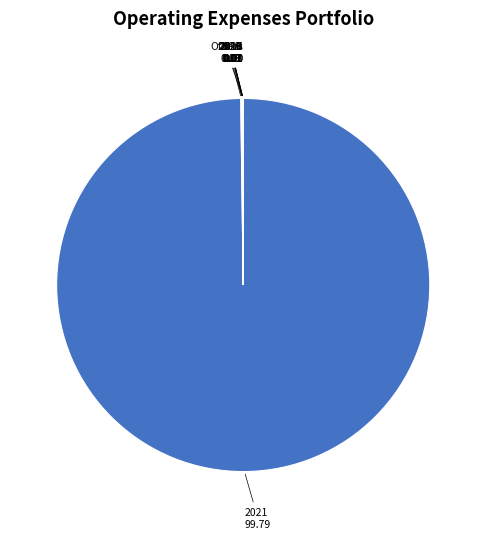

Is there any slice that represents more than half of the pie?

Yes